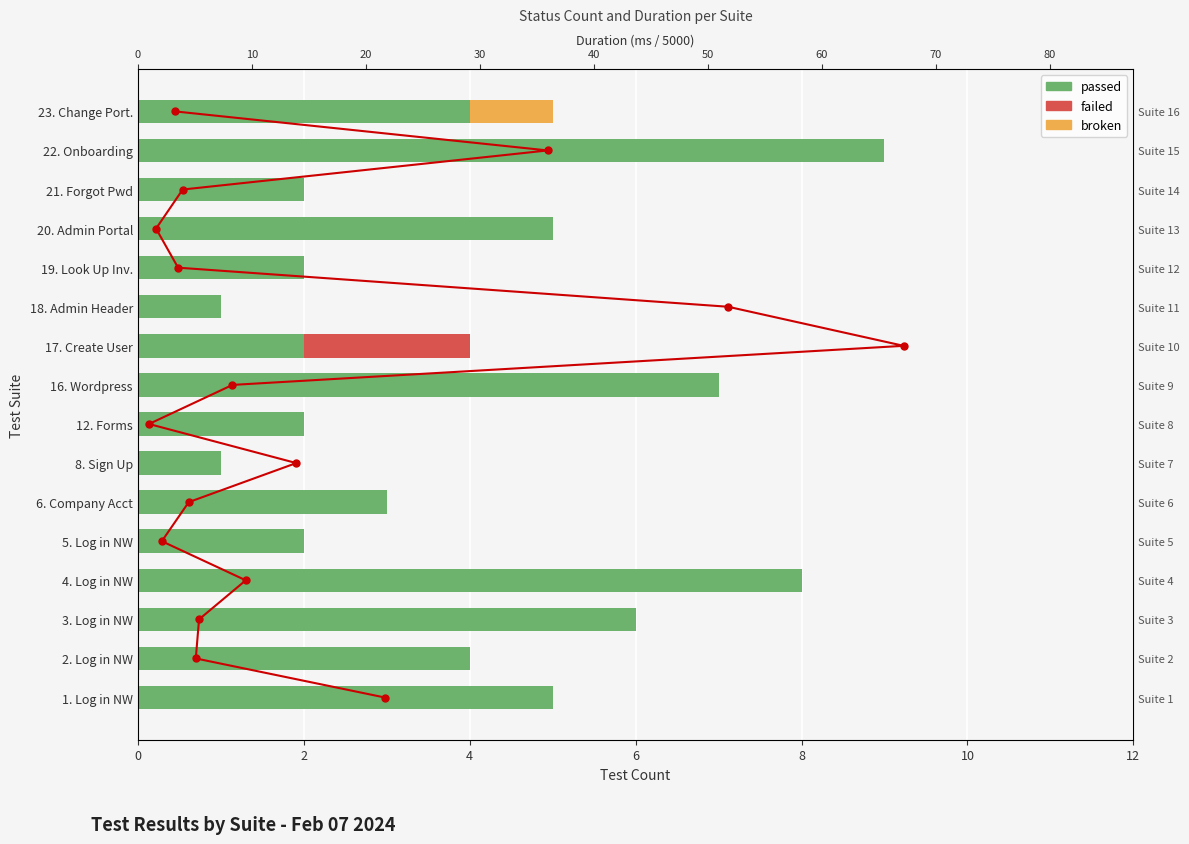

What is the value of the passed bar at the 9th from the left?

2